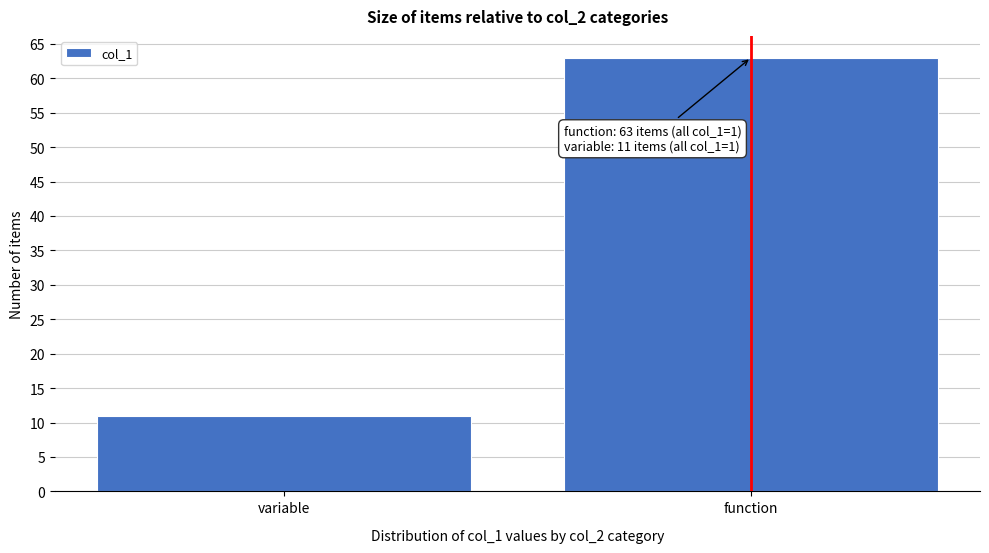

Reading left to right, what are all the values shown in this chart?

11	63